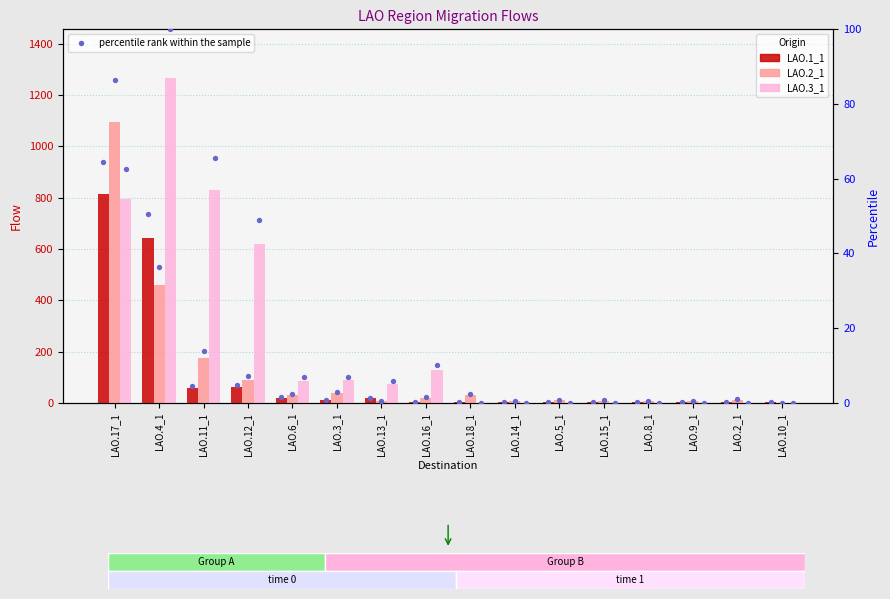

At which category is the sum across all series the highest?

LAO.17_1